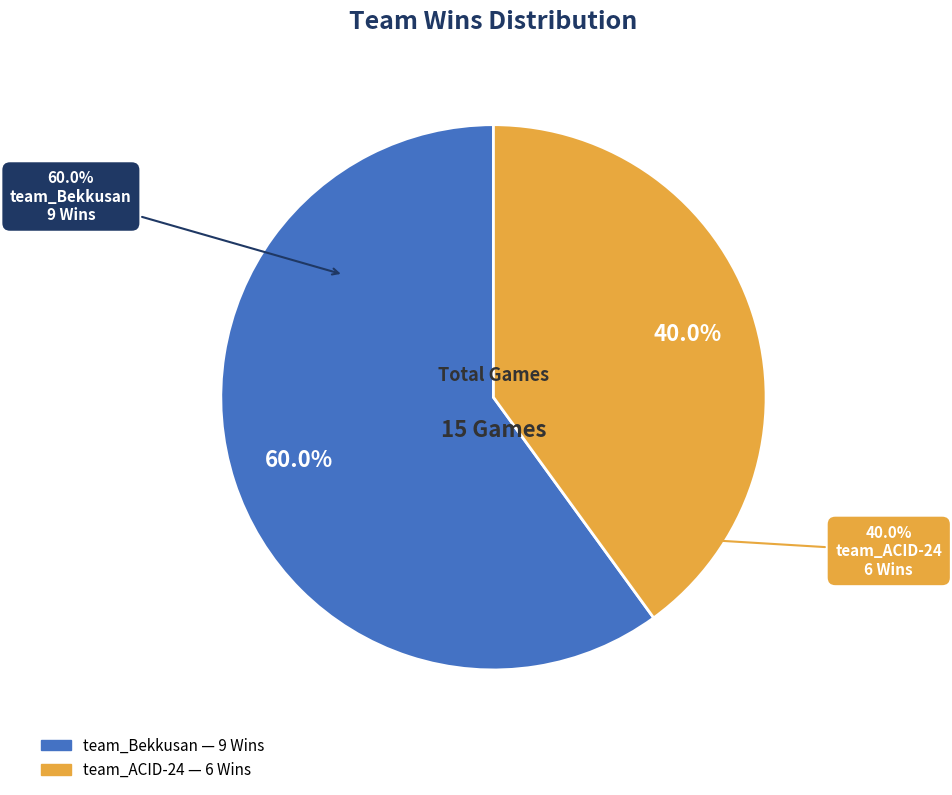

Is it true that team_Bekkusan is 60% of the pie?

True